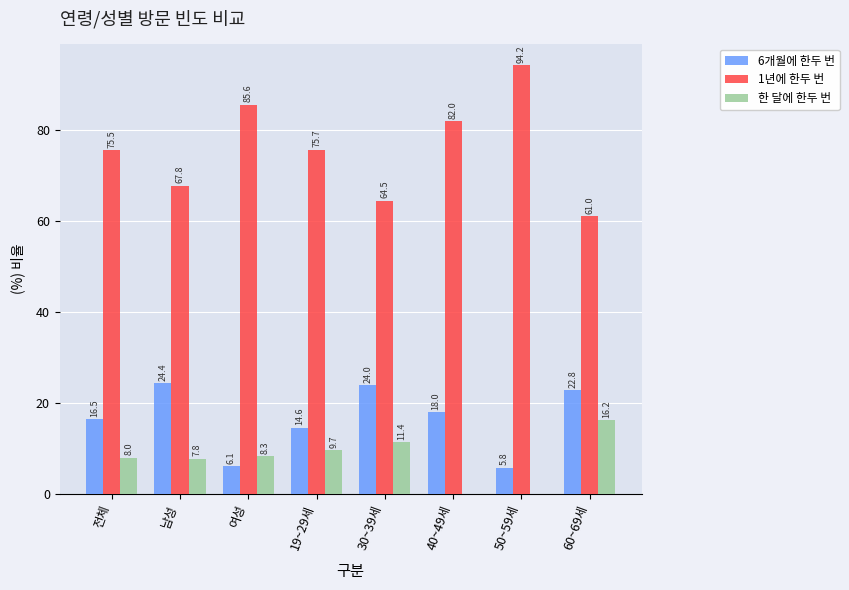

At which category does the chart reach its peak across all series?

50~59세